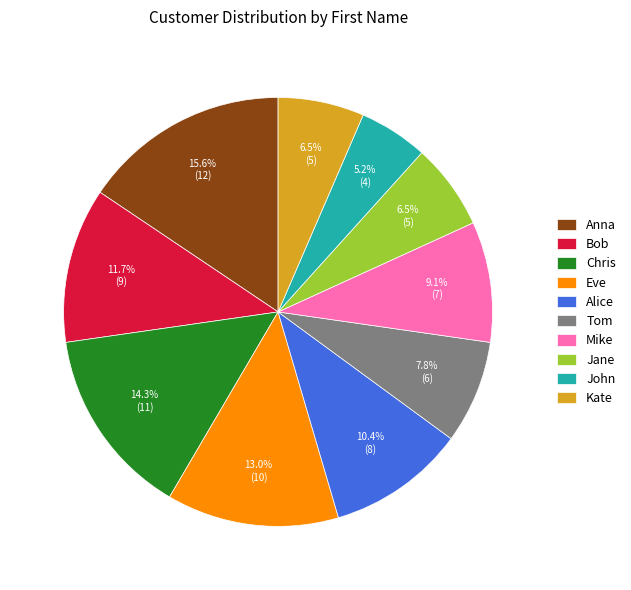

Do Anna and John together represent more than half of the pie?

No